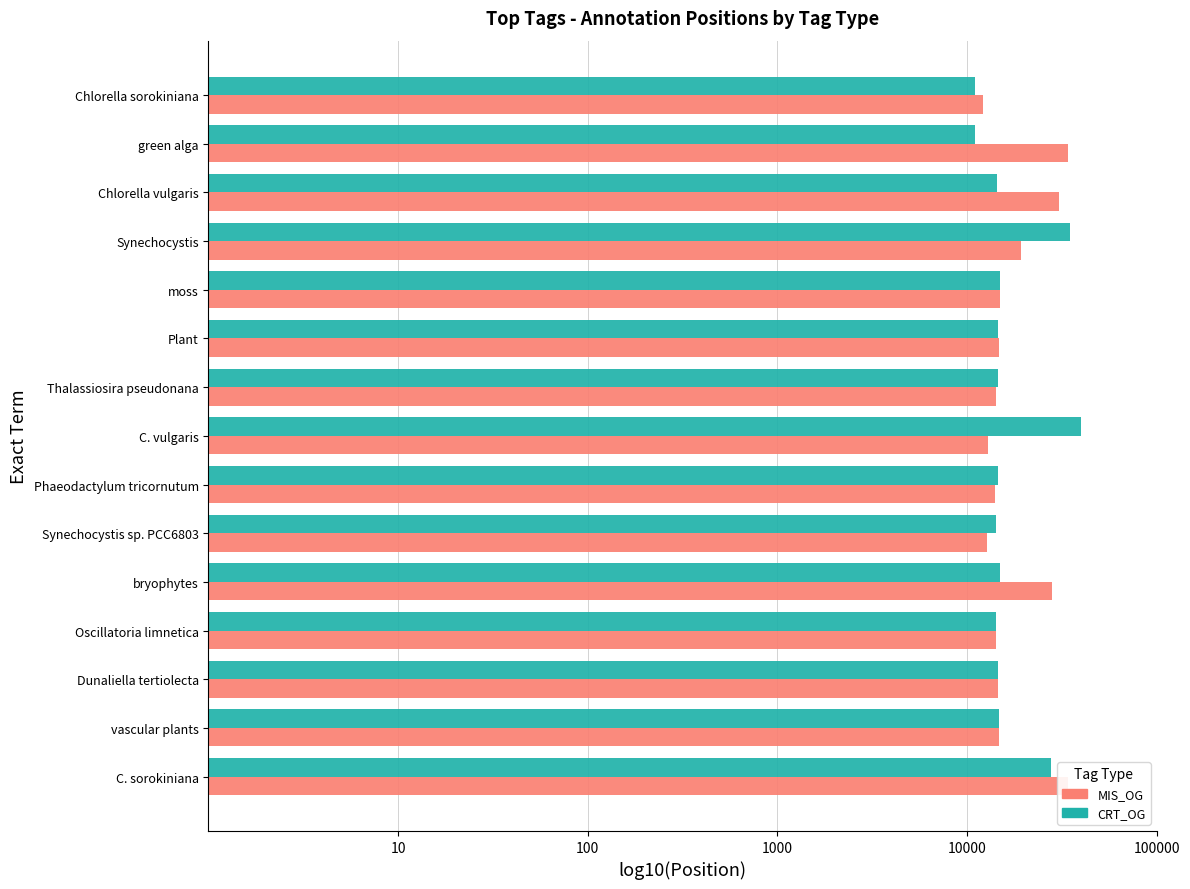

Rank the series by their maximum value, from lowest to highest.

MIS_OG, CRT_OG